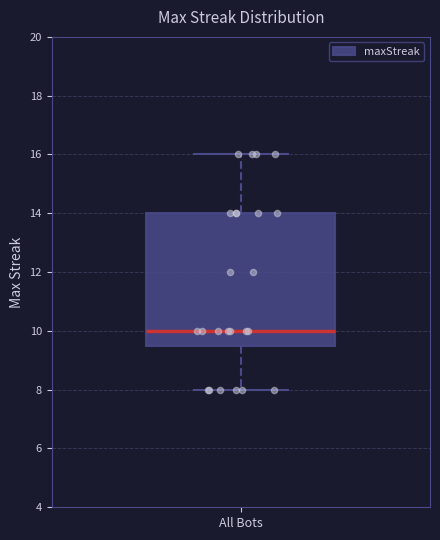

Transcribe this box plot: give where the median line is, the range the box spans, and where the two whiskers end, as read against the y-axis. The values are not printed on the chart, so give them approximately, as read against the axis.

median 10.0, box 9.6 to 14.0, whiskers 8.0 to 16.0